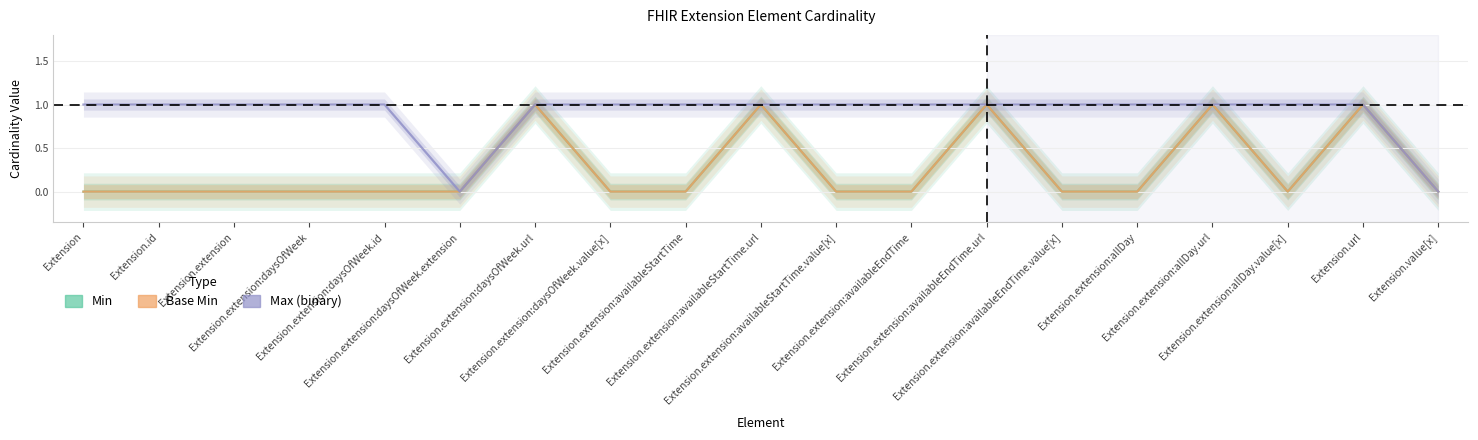

What is the label of the 11th point from the right?

Extension.extension:availableStartTime